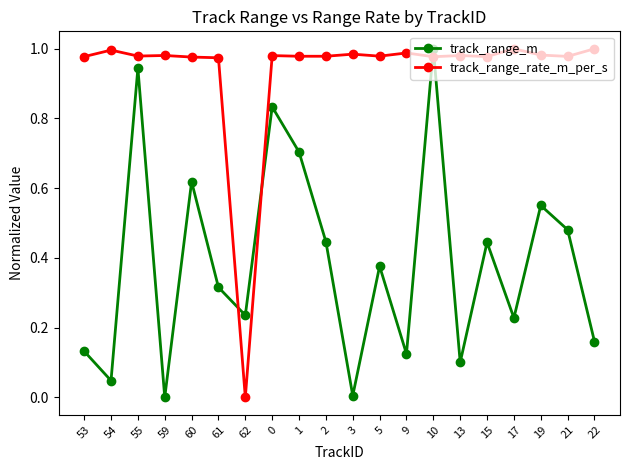

True or false: track_range_m has more than 2 interior local peaks.

True